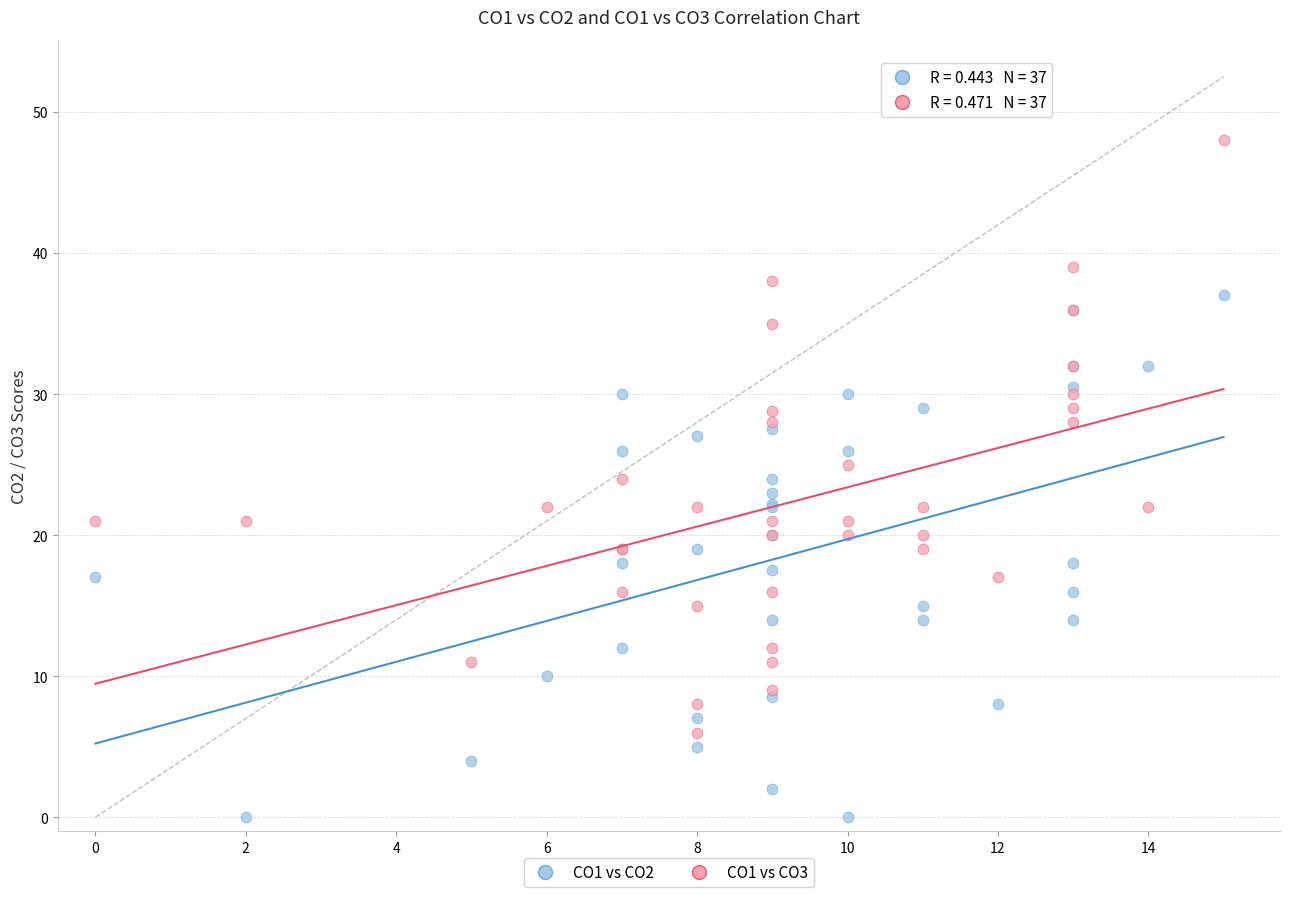

Which series contains the lowest Y value?

CO1 vs CO2